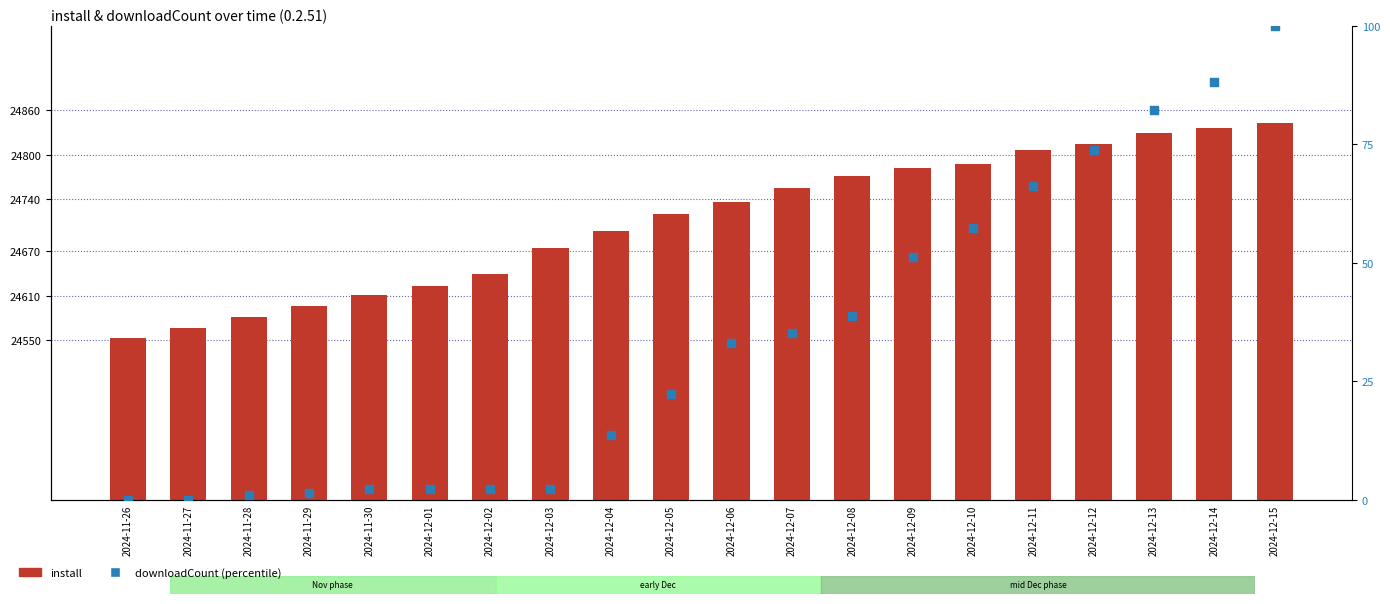

Which series has the widest spread of Y values?

install